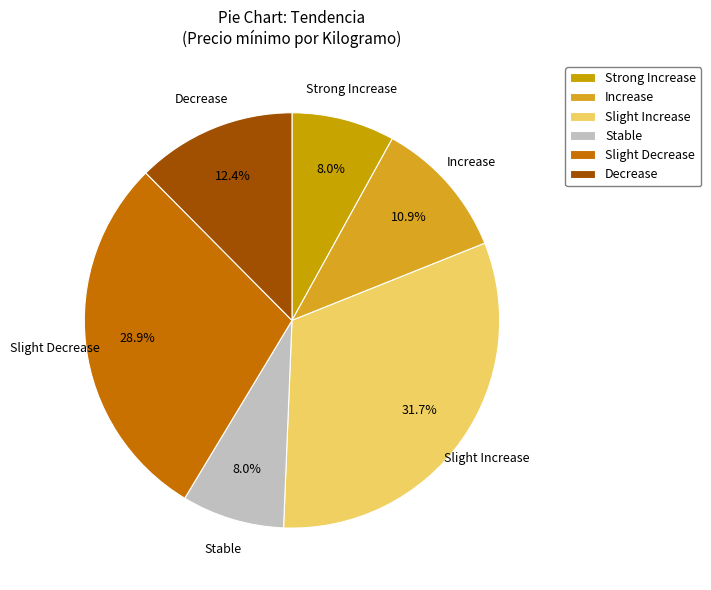

Approximately how many times larger is the value at Slight Increase compared to Slight Decrease?

1.1